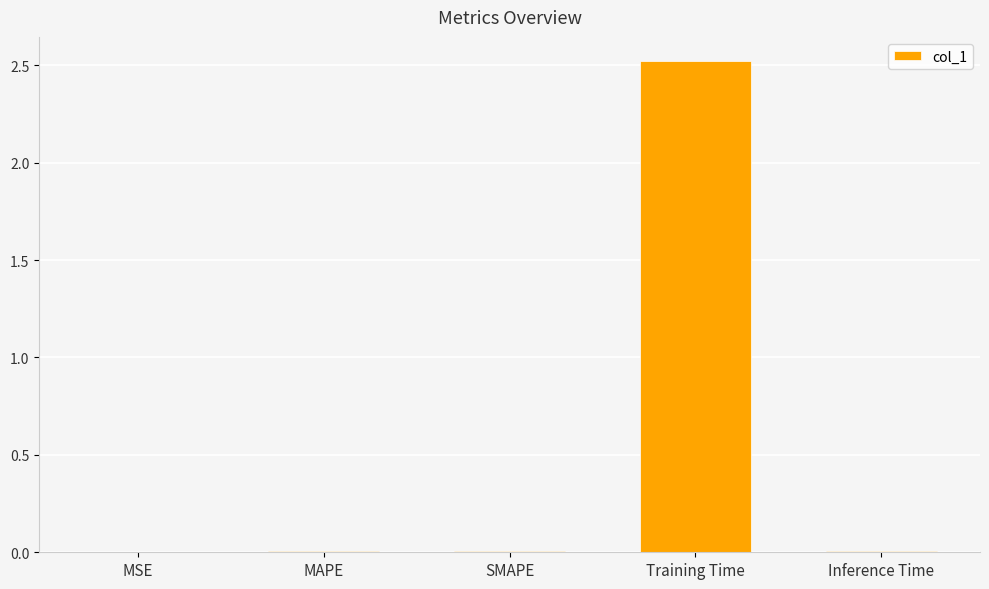

What is the average value?

0.5